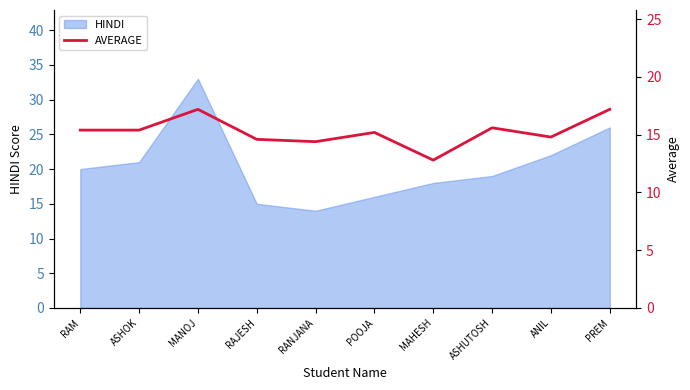

Which category has the lowest value in the HINDI series?

RANJANA